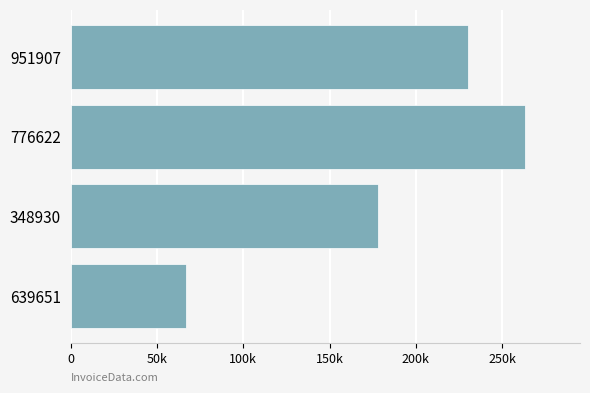

Are the bars horizontal?

Yes